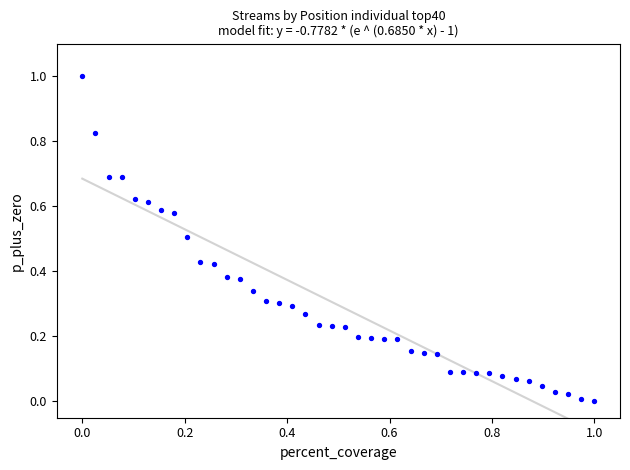

What is the range of Y values (max minus min)?

1.0